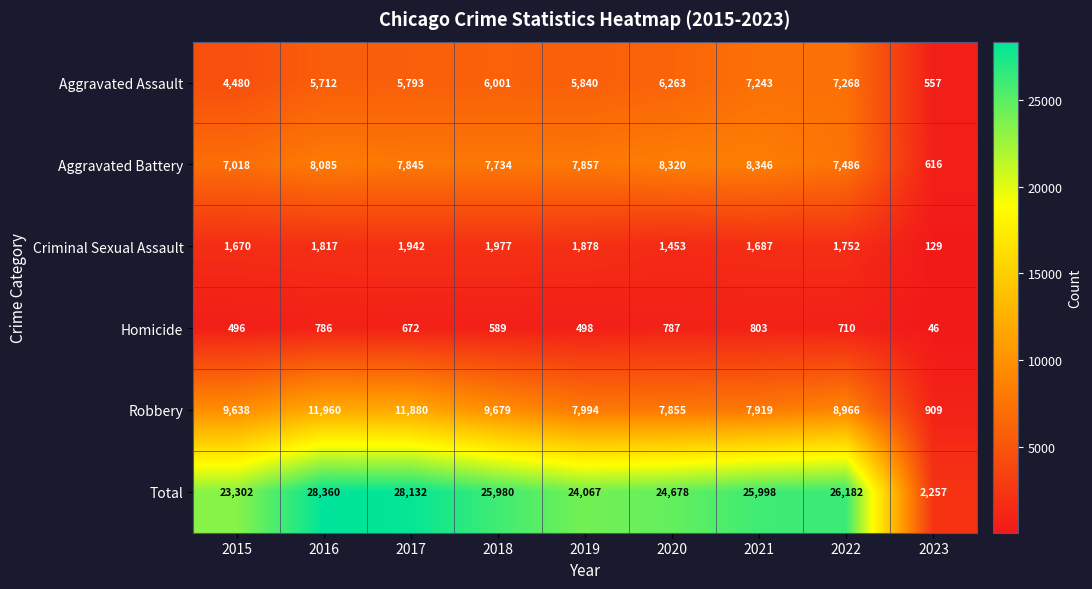

At which category is the sum across all series the highest?

2016